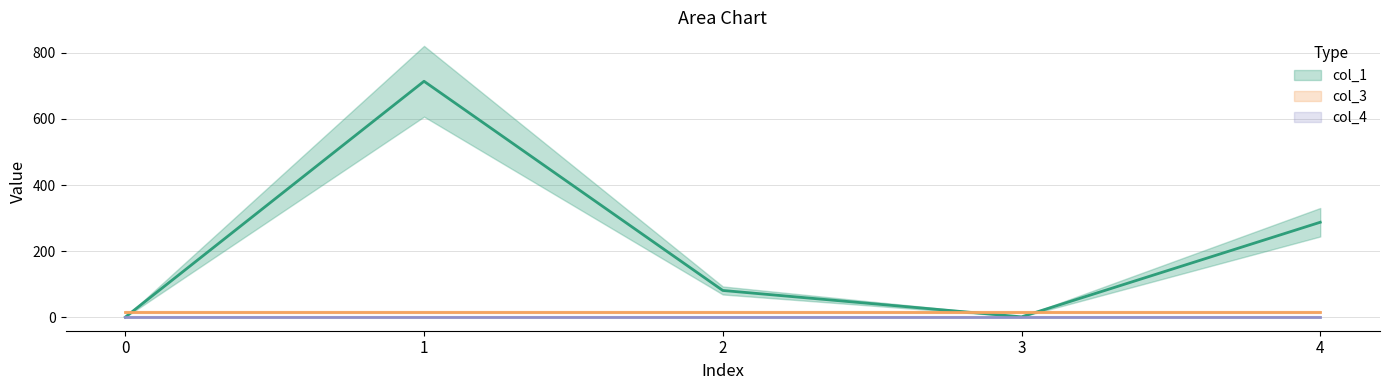

How many positive values does the col_1 series have?

4